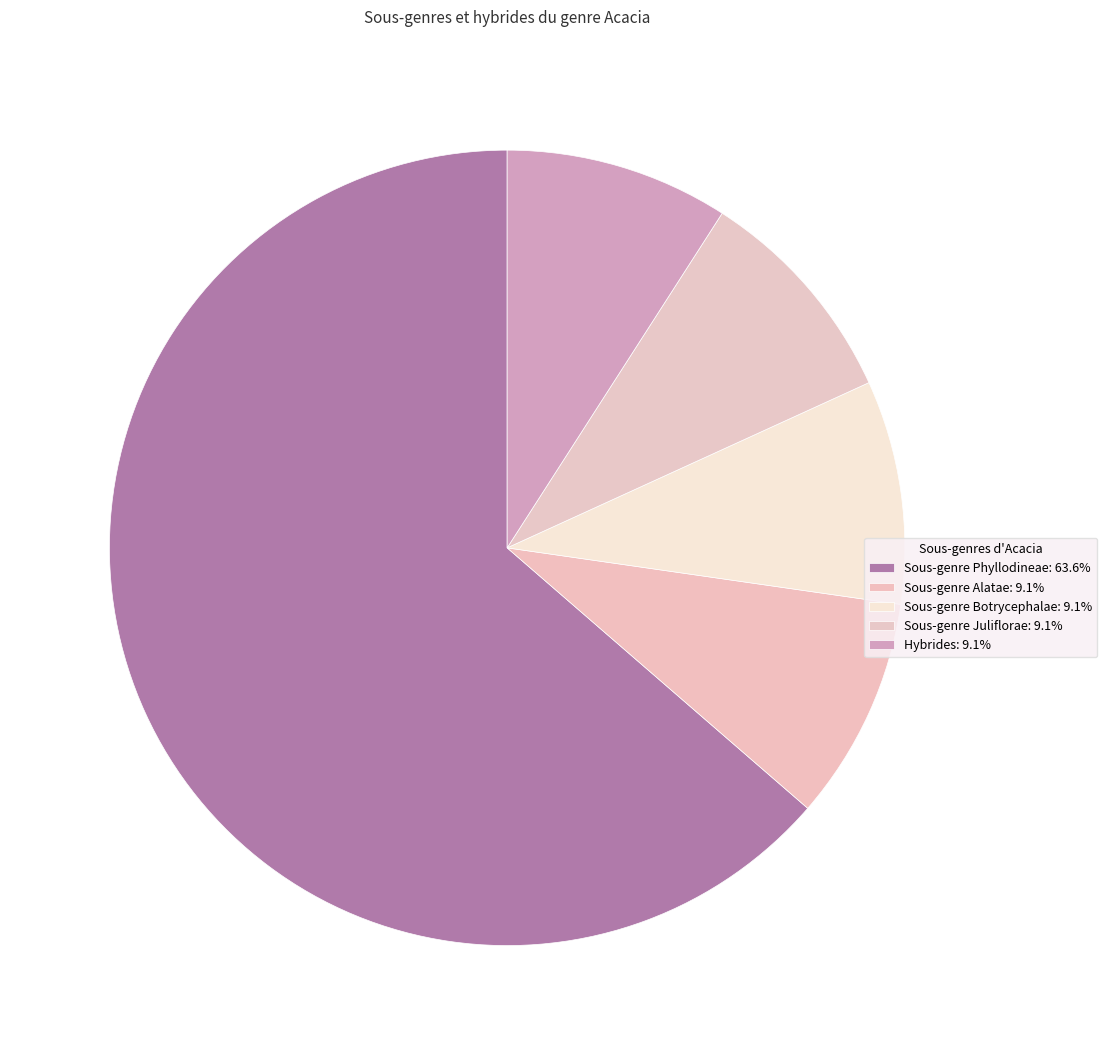

How many slices are in this pie chart?

5